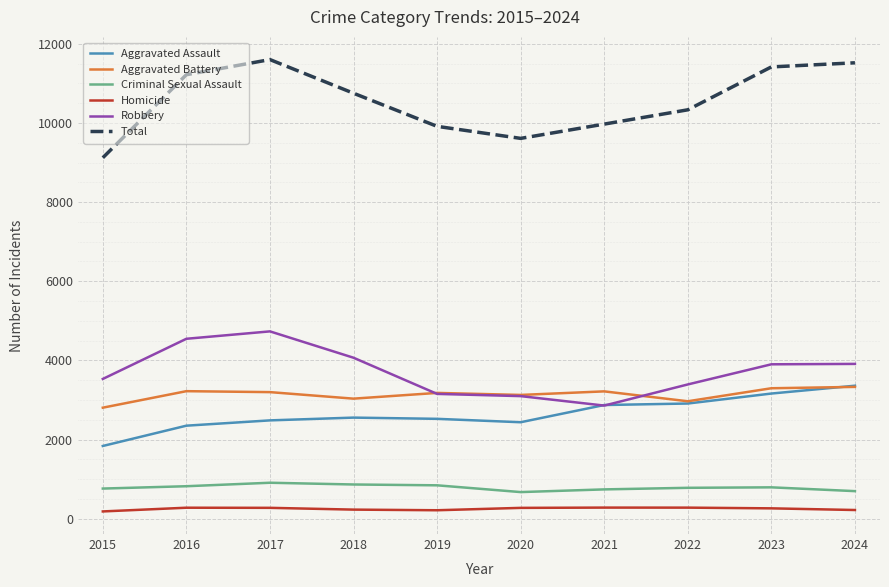

In Aggravated Battery, how many points are lower than both neighbors (excluding endpoints)?

3